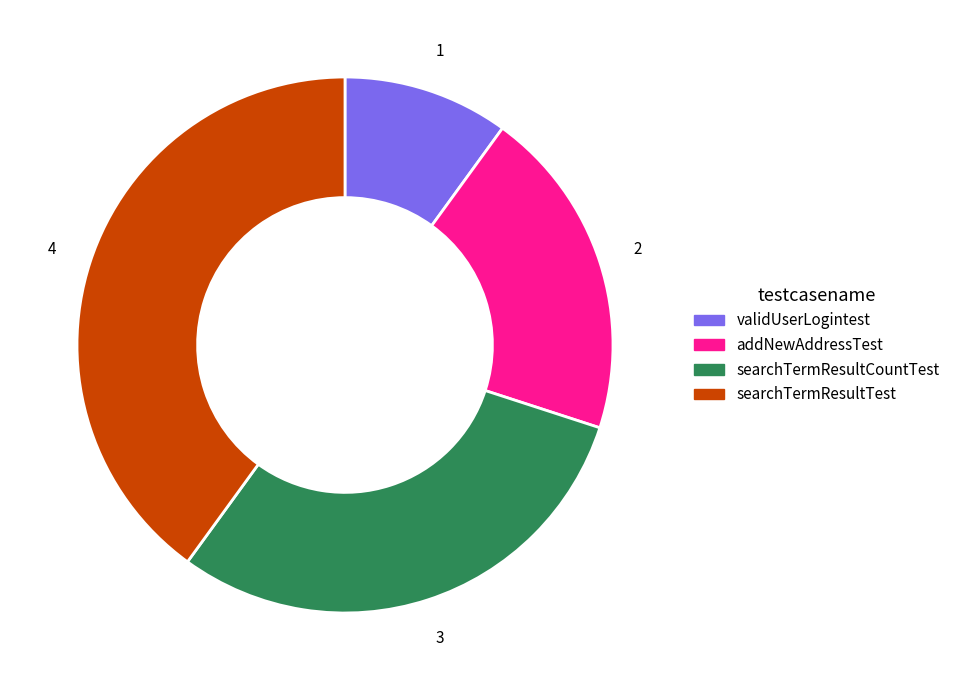

Combined, do searchTermResultCountTest and validUserLogintest account for over 50%?

No